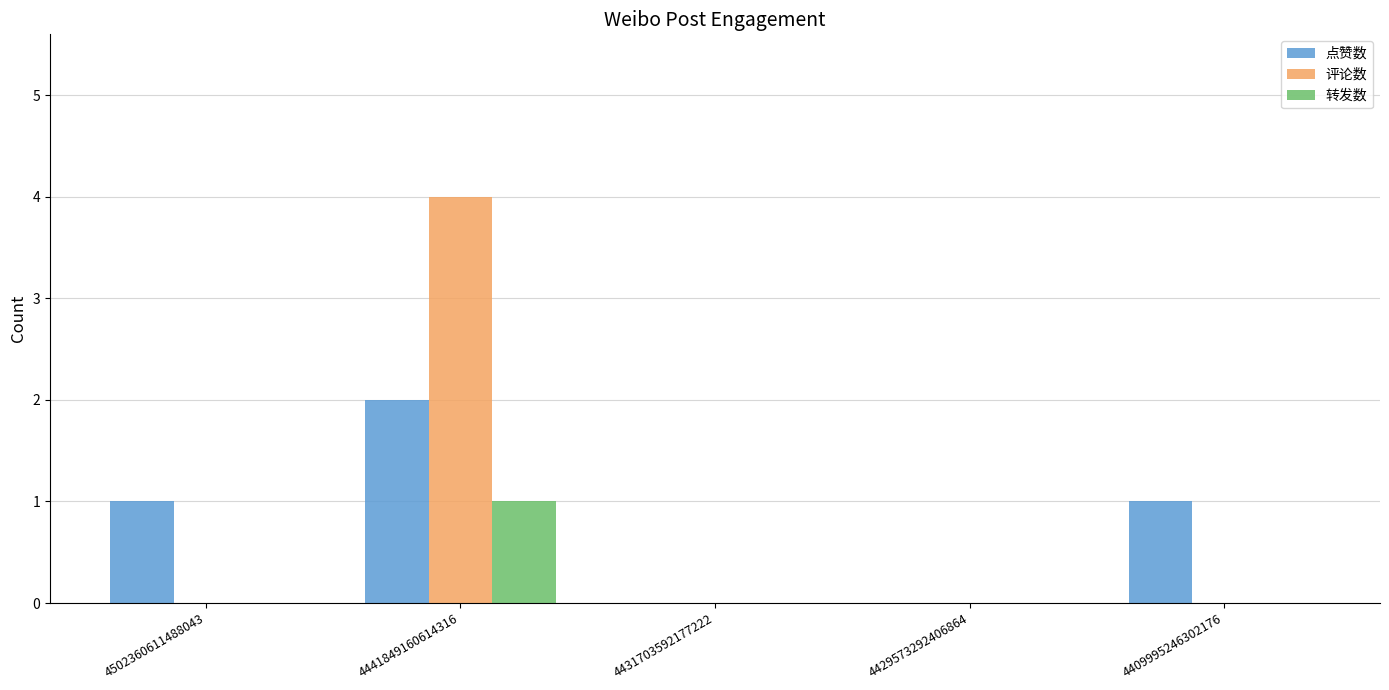

What is the sum of all 点赞数 values?

4